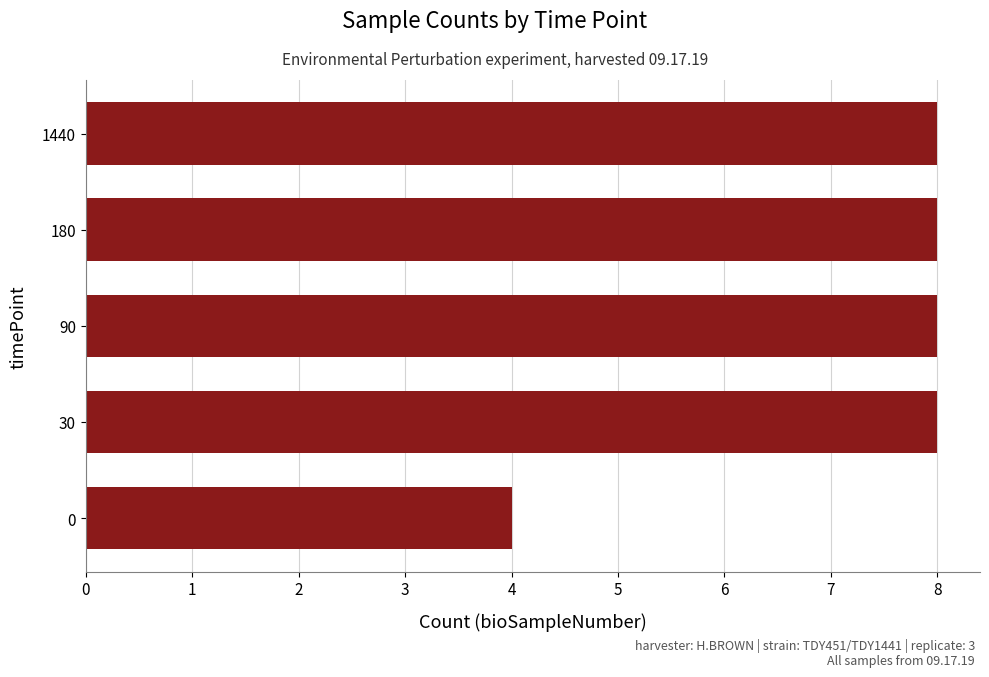

What is the difference between the maximum and minimum values?

4